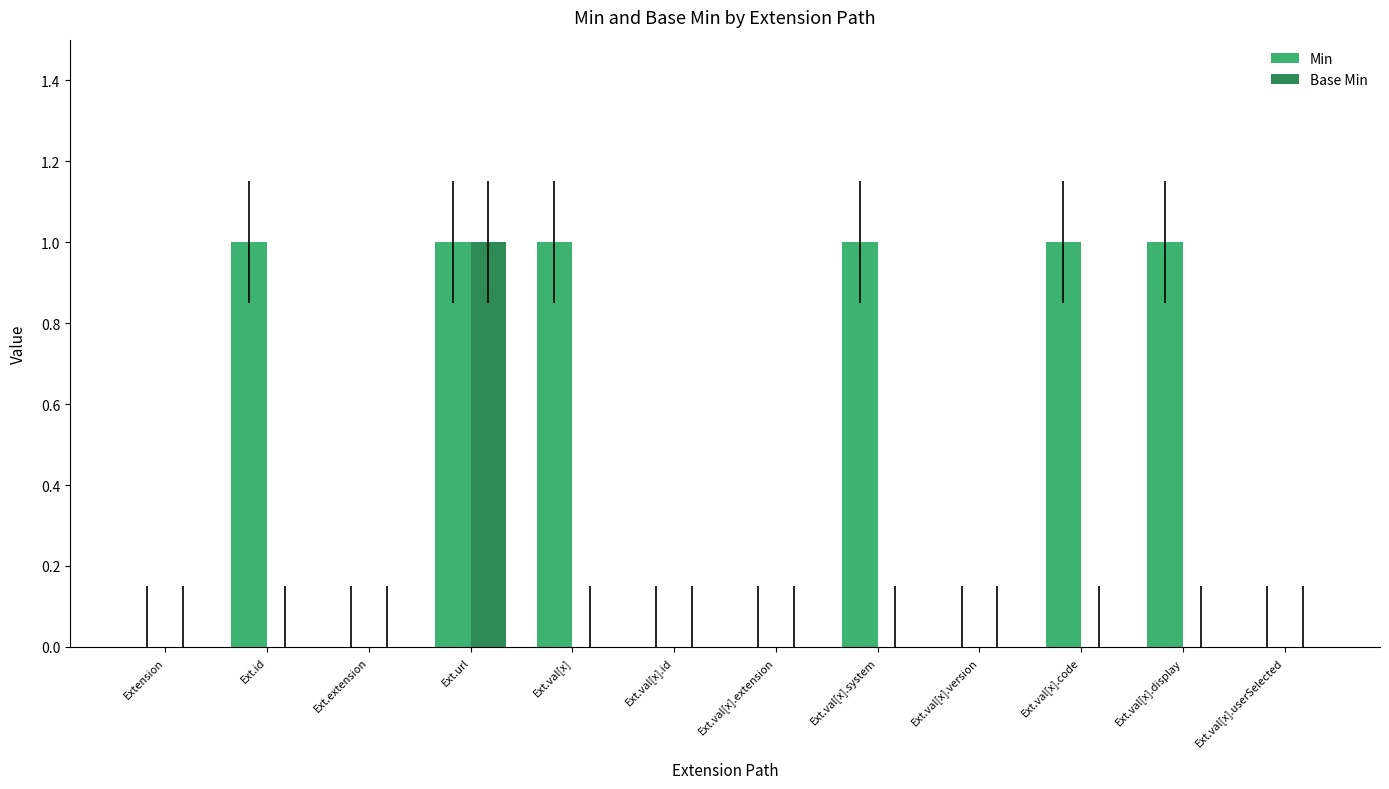

What is the difference between the Min values at Ext.extension and Ext.val[x].display?

1